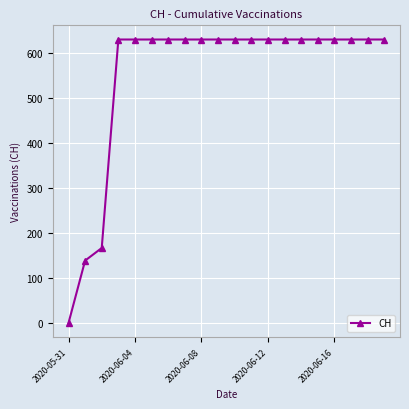

What is the greatest value displayed?

631